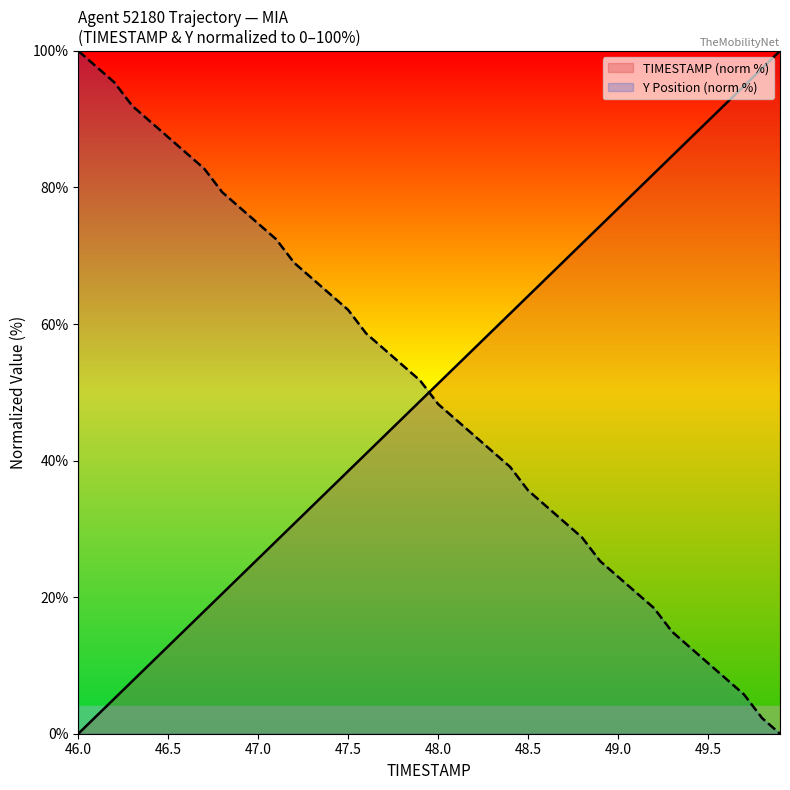

How many data points in Y Position (norm %) are less than 51?

20